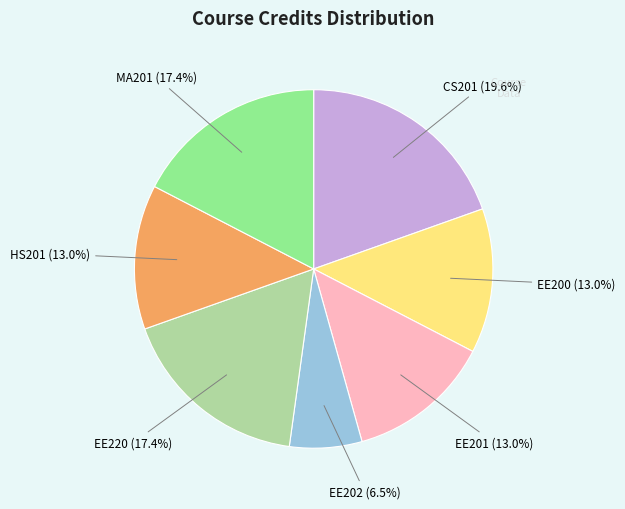

Is there a majority slice in this chart?

No